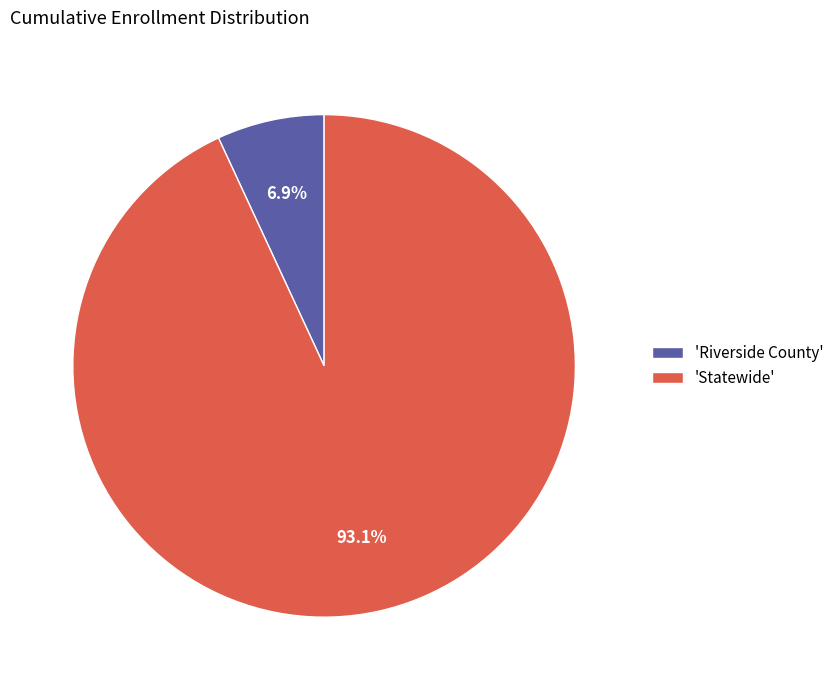

Is 'Statewide' the majority of the pie?

Yes